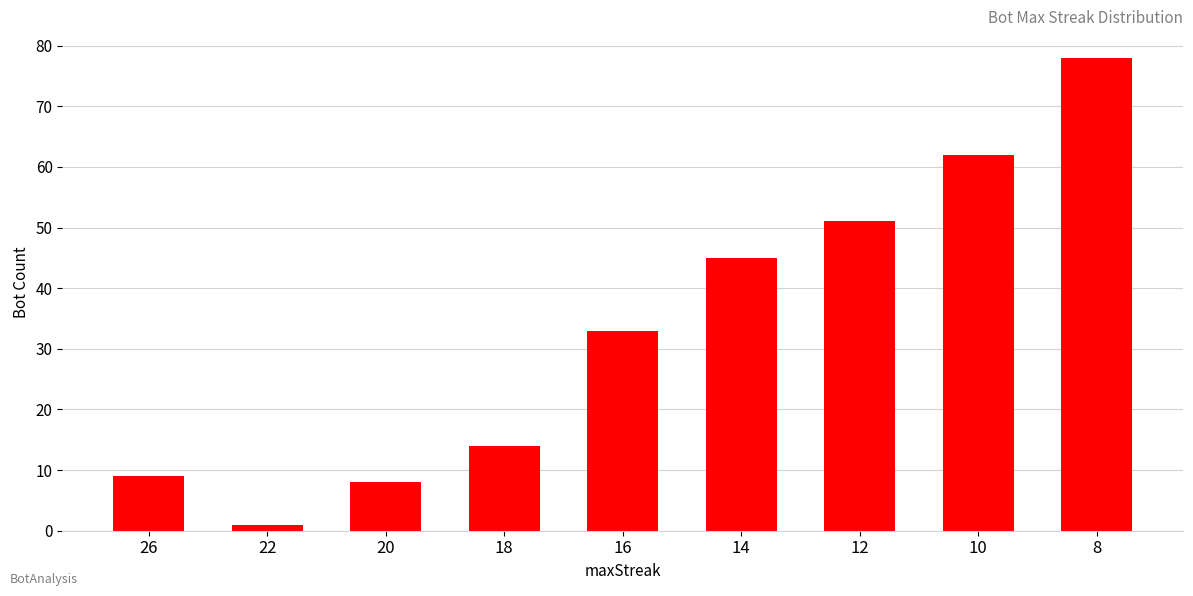

The value at 12 is 31. True or false?

False